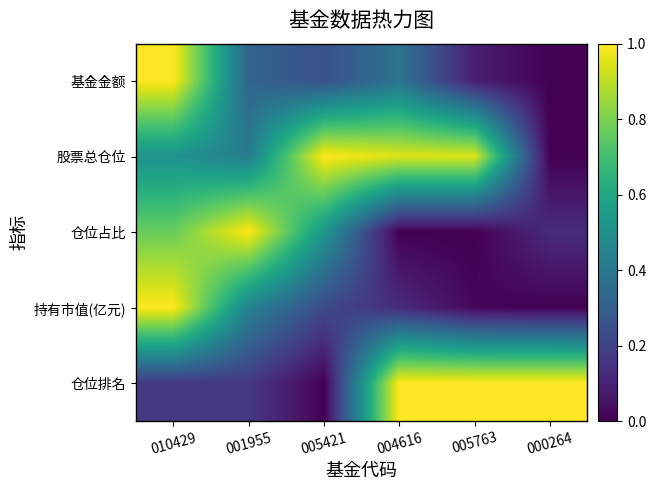

What is the difference between the highest and lowest values at 005763?

1.0